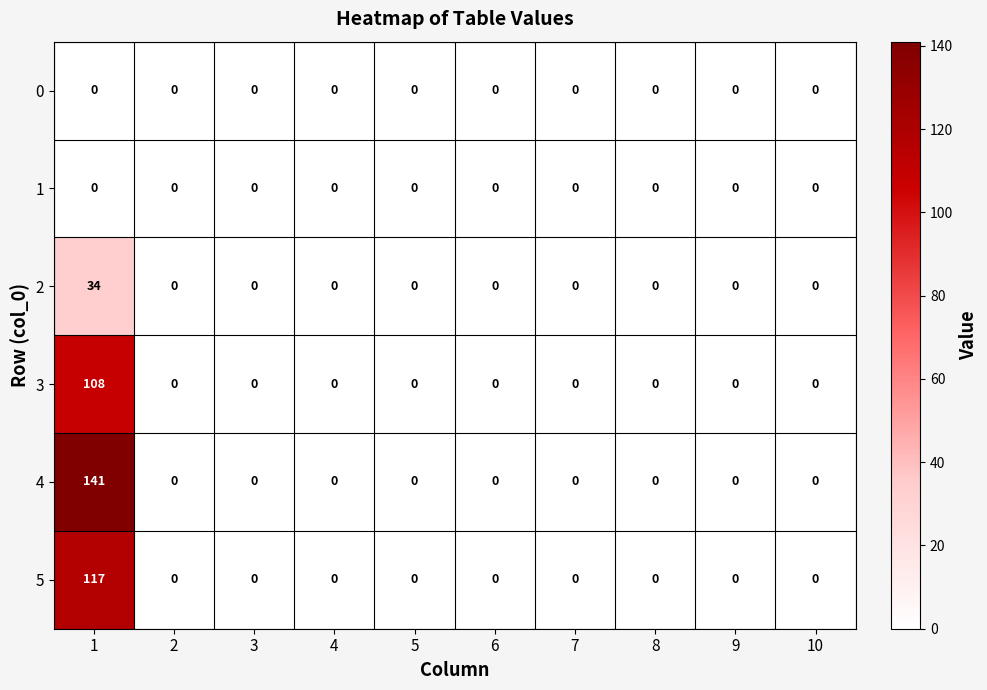

Is it true that 4 equals -77 at 7?

False